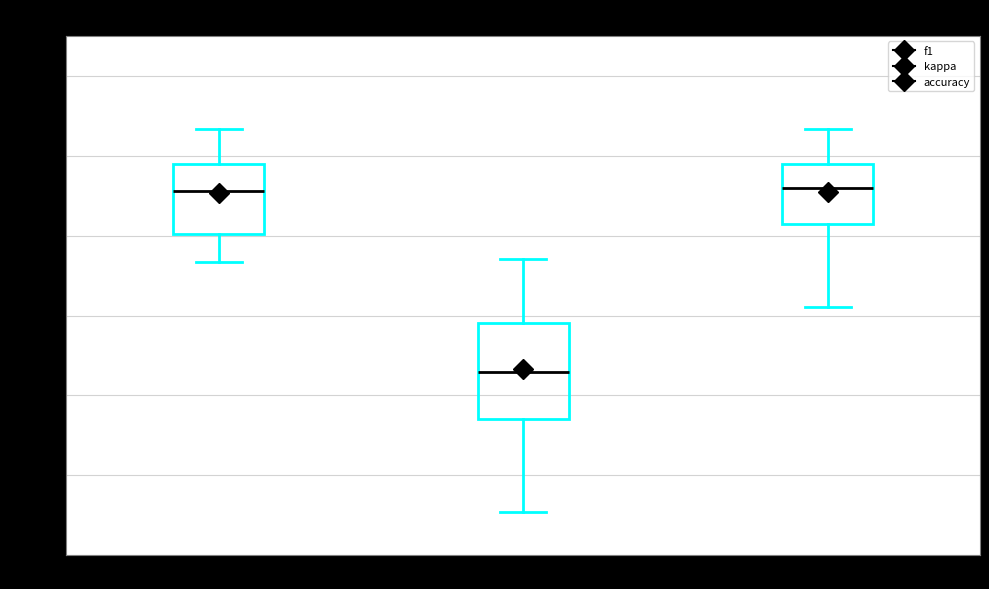

Reading left to right, transcribe this box plot: for each box, give where its median line is, the range the box spans, and where its two whiskers end, as read against the y-axis. The values are not printed on the chart, so give them approximately, as read against the axis.

f1: median 0.52, box 0.40 to 0.58, whiskers 0.34 to 0.66
kappa: median 0.06, box -0.06 to 0.18, whiskers -0.30 to 0.34
accuracy: median 0.52, box 0.42 to 0.58, whiskers 0.22 to 0.66